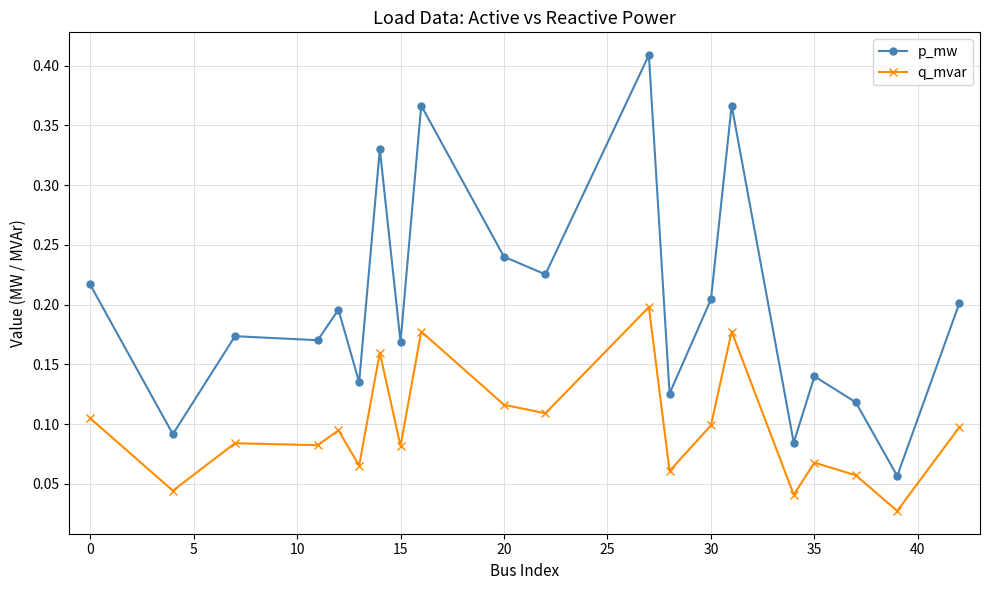

How many p_mw values are between 0 and 1?

20